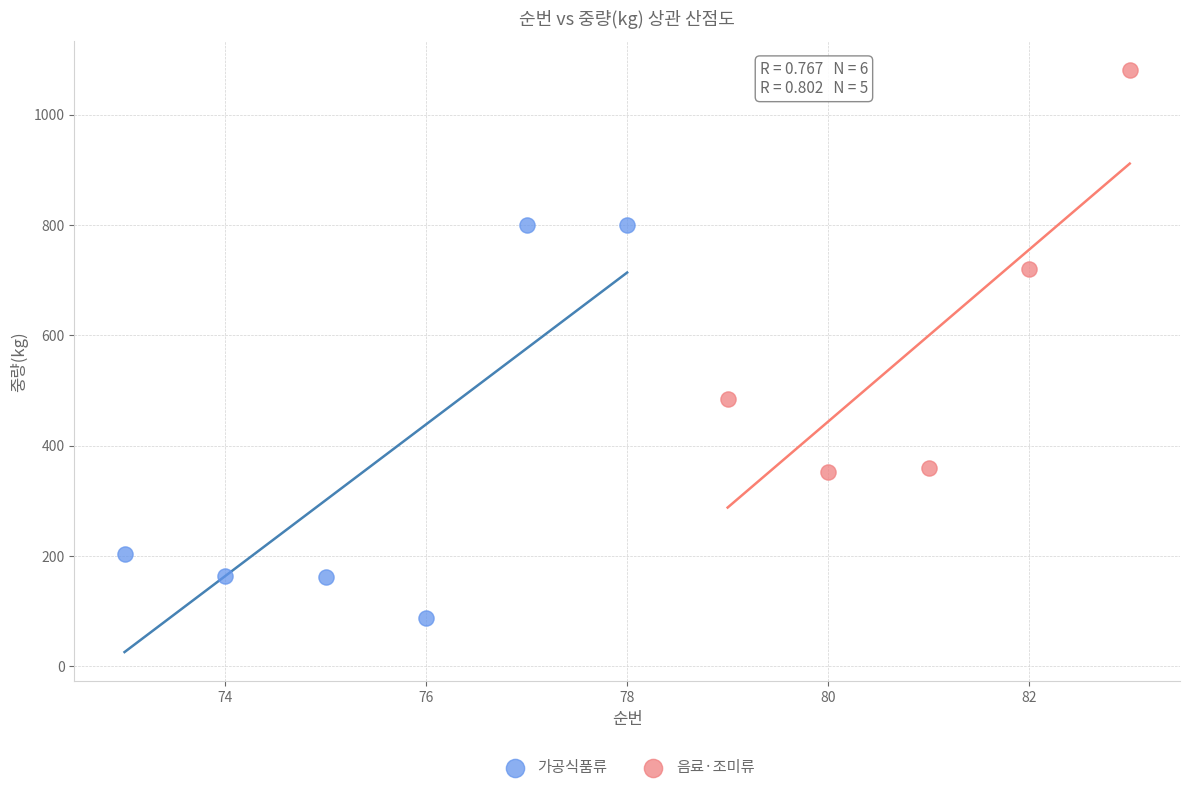

Which series reaches the minimum Y coordinate?

가공식품류